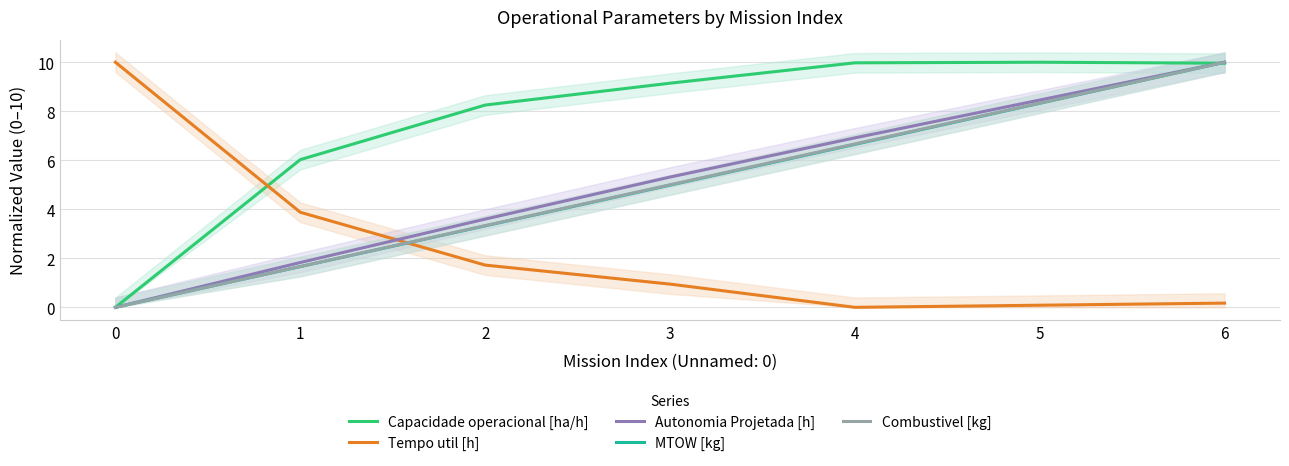

Is it true that MTOW [kg] equals 4.5 at 2?

False